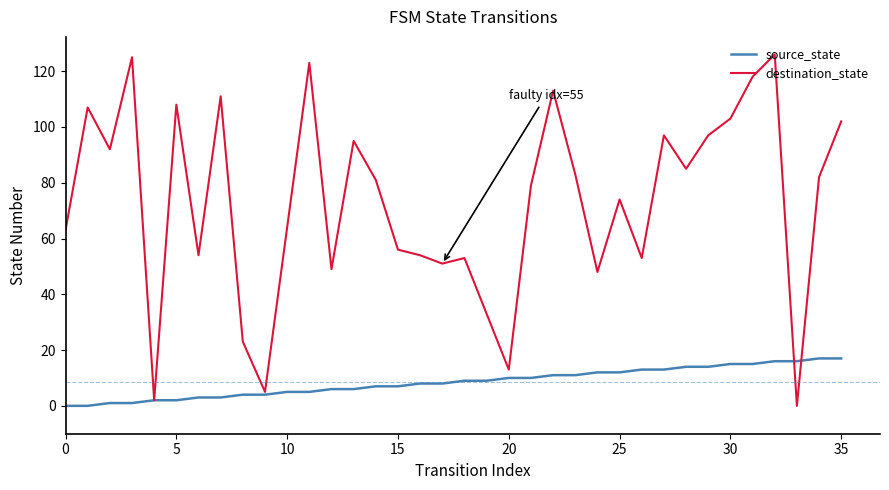

Rank the series by their maximum value, from lowest to highest.

source_state, destination_state